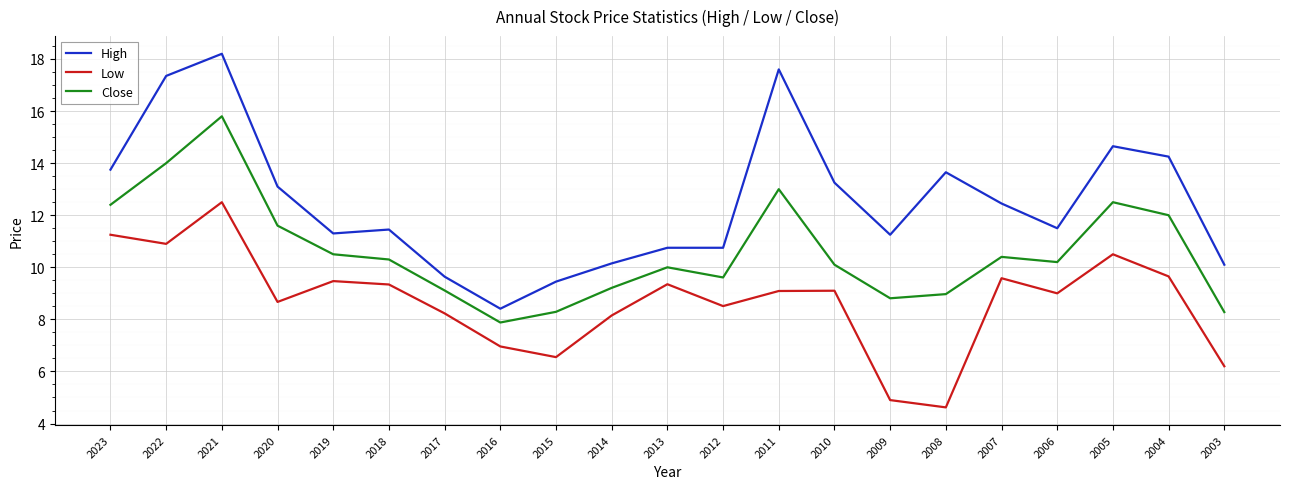

Where is High nearest to the value 13?

2020